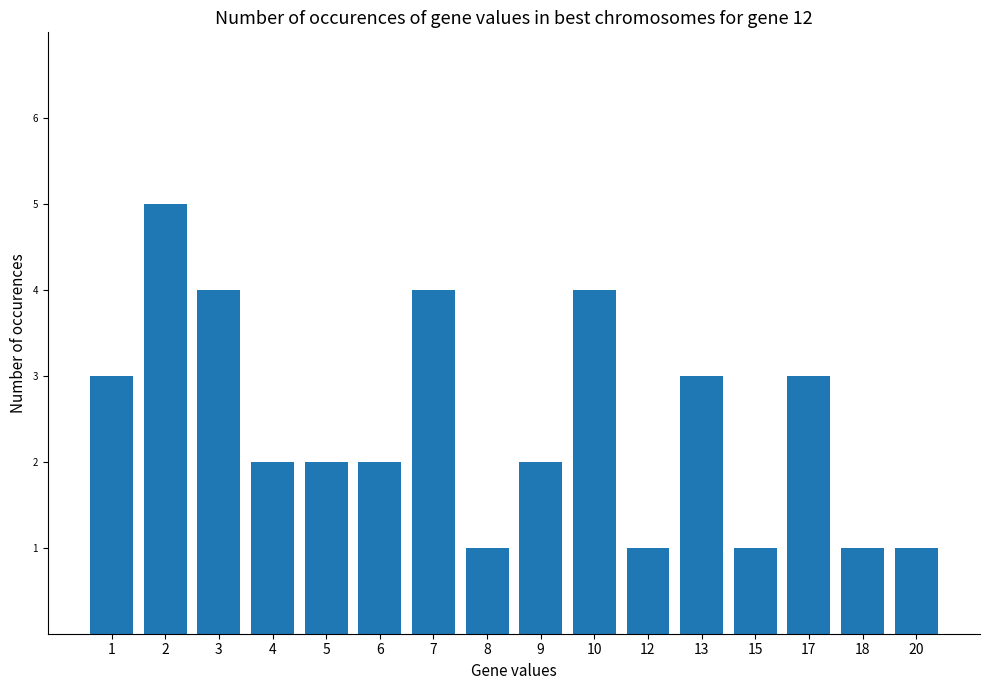

How many values are between 1 and 4?

15